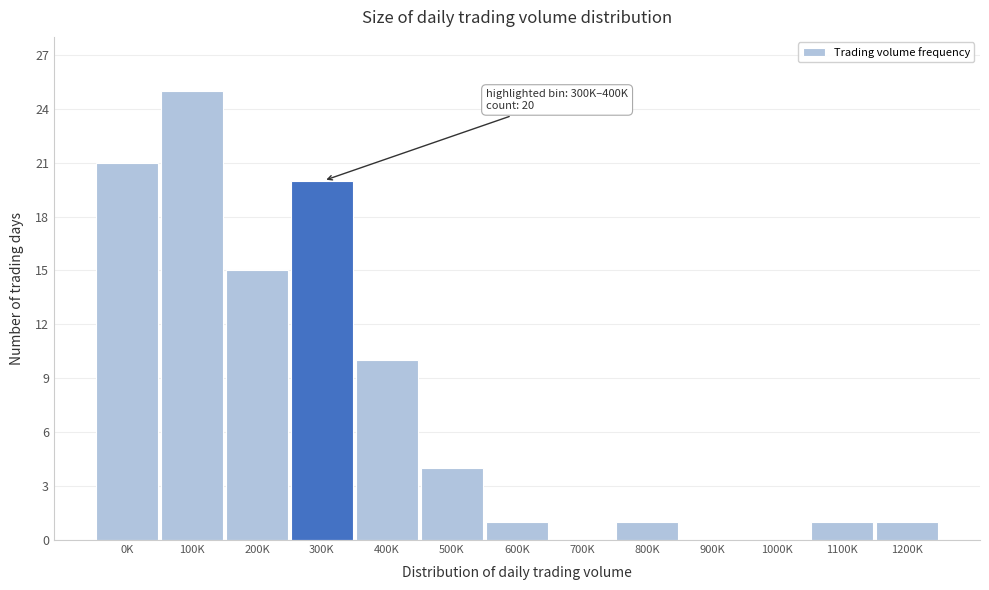

Reading left to right, extract all data points from this chart.

0K=21	100K=25	200K=15	300K=20	400K=10	500K=4	600K=1	700K=0	800K=1	900K=0	1000K=0	1100K=1	1200K=1